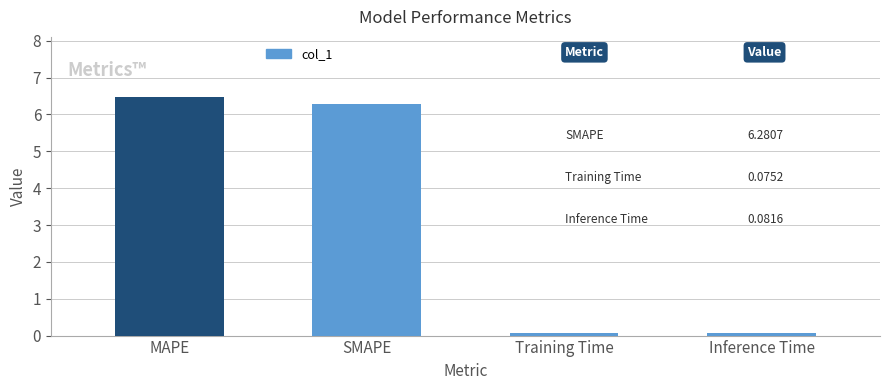

Which has a higher value, MAPE or SMAPE?

MAPE